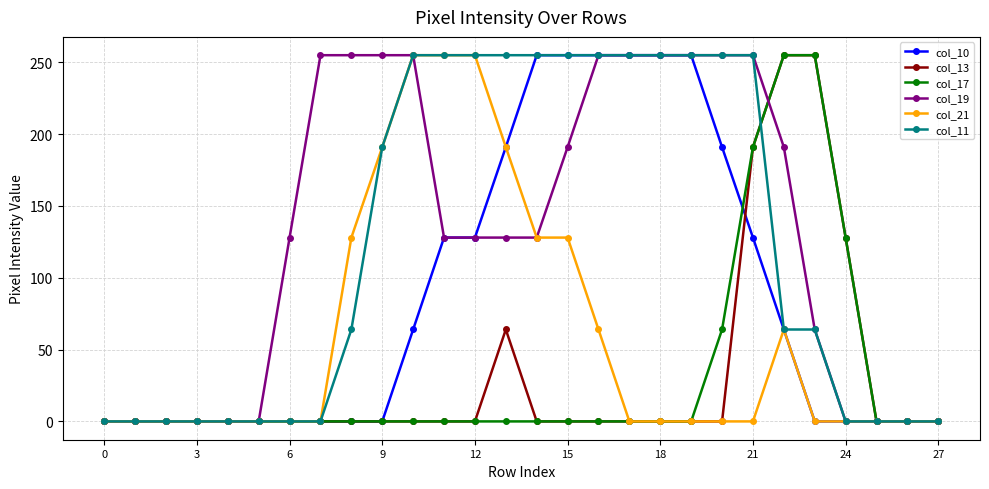

What is the value of the col_10 point at the 13th from the left?

128